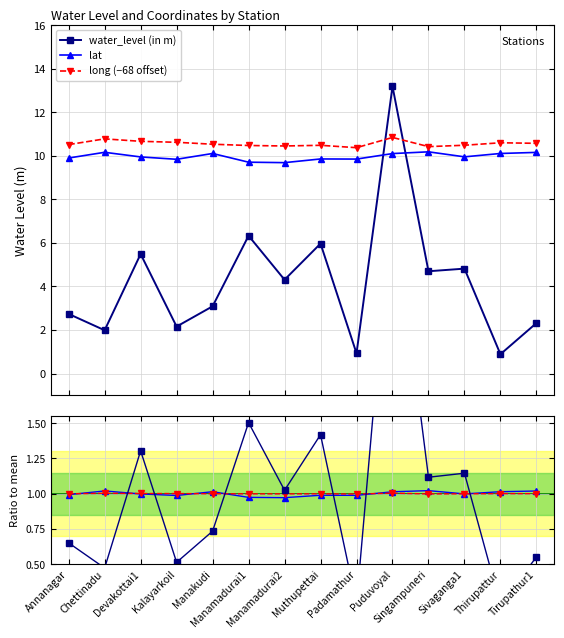

True or false: lat ratio has more than 0 points higher than both neighbors.

True